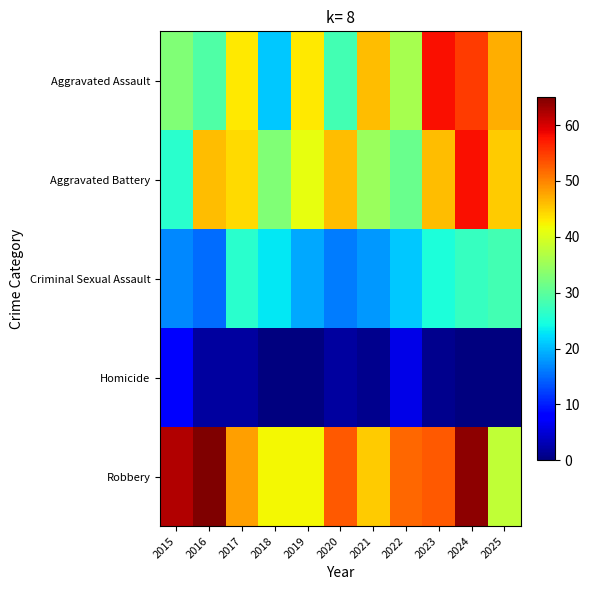

Which series has the largest total across all categories?

Robbery